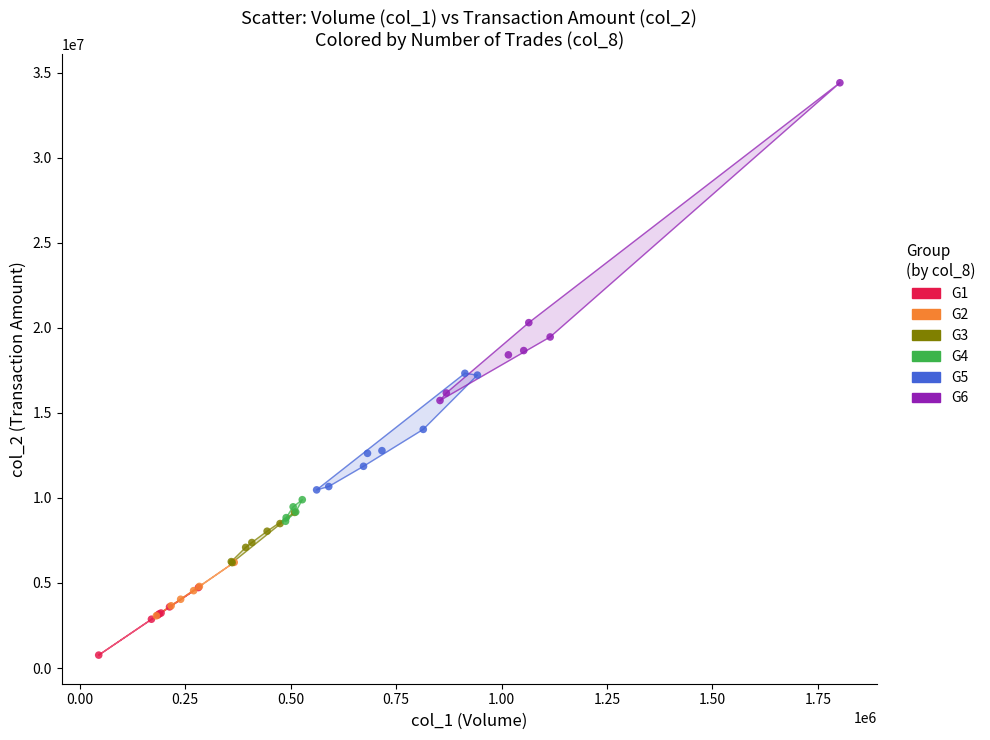

Which series contains the lowest Y value?

G1